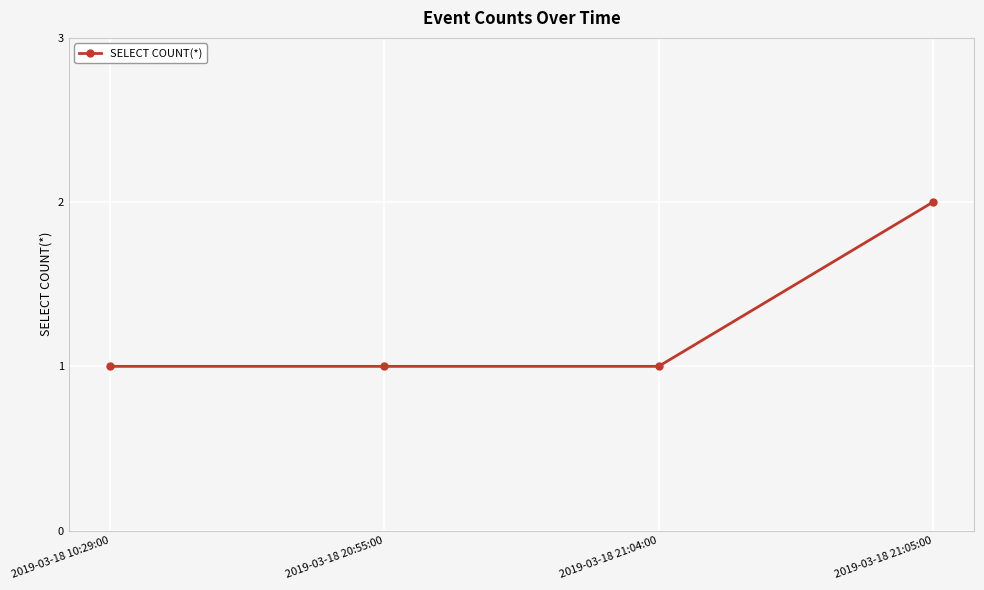

Between 2019-03-18 21:04:00 and 2019-03-18 21:05:00, which is larger?

2019-03-18 21:05:00